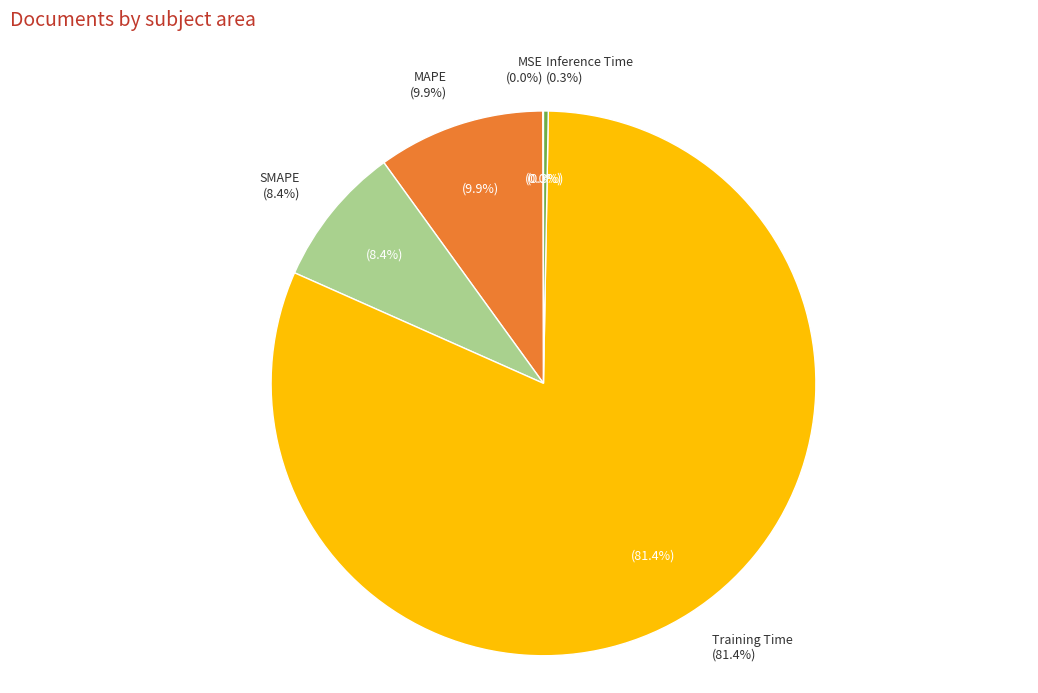

Which slice is the largest?

Training Time